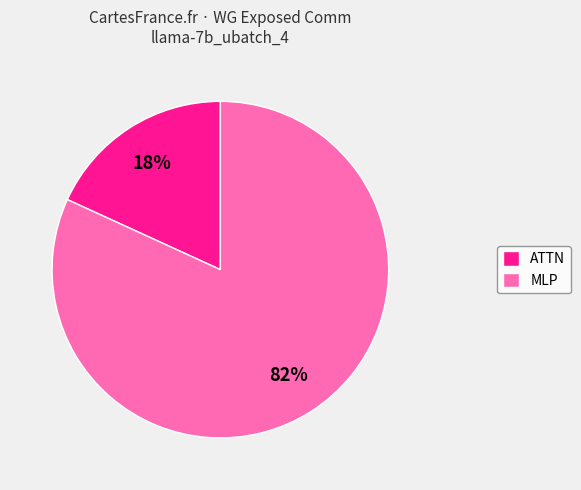

Is ATTN the majority of the pie?

No